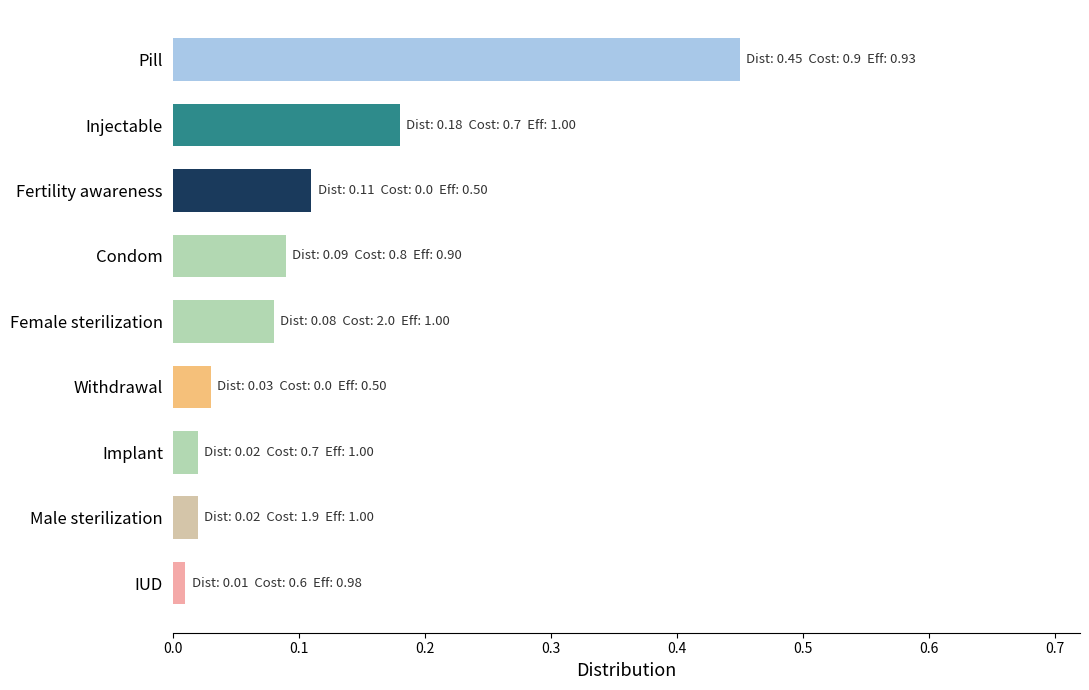

Which category has the highest value across all series?

Pill